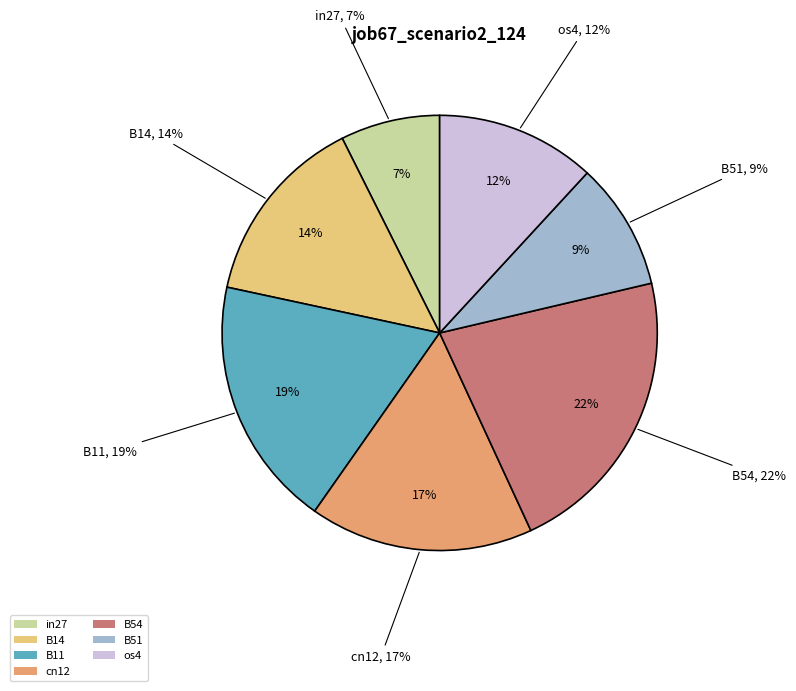

Between in27 and cn12, which is larger?

cn12